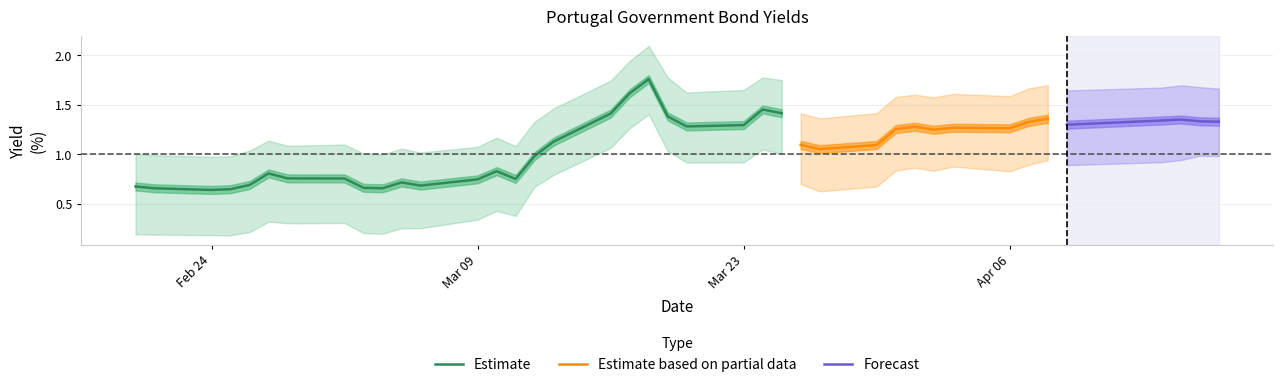

The Estimate series shows 1.3 at Mar 23. True or false?

True